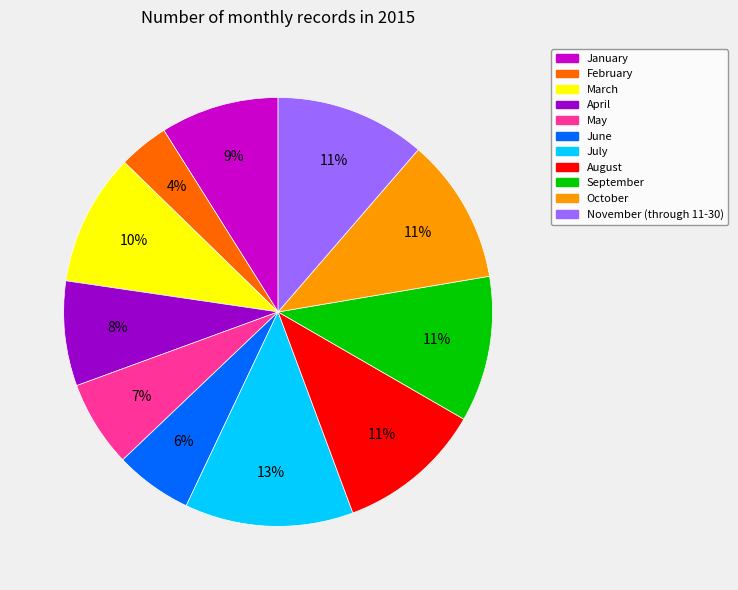

How many slices are in this pie chart?

11